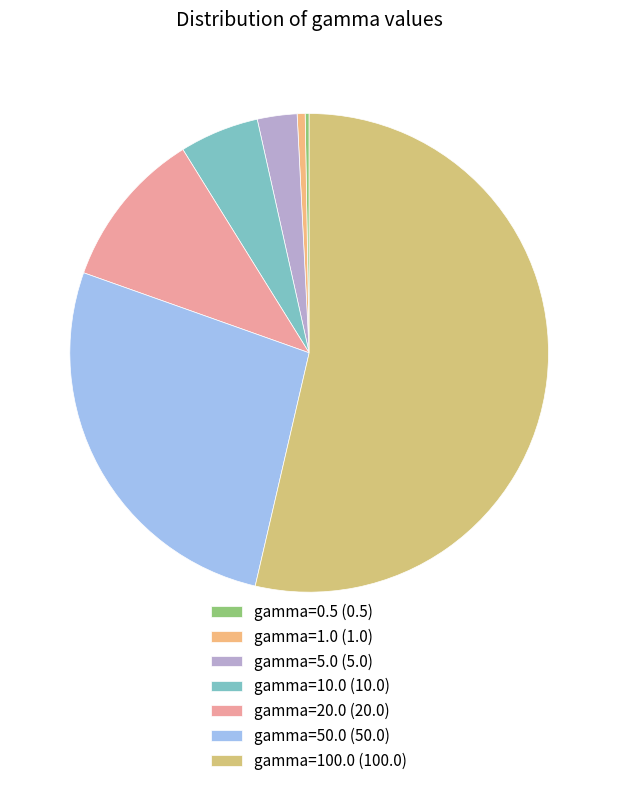

Is it true that gamma=20.0 is 11% of the pie?

True